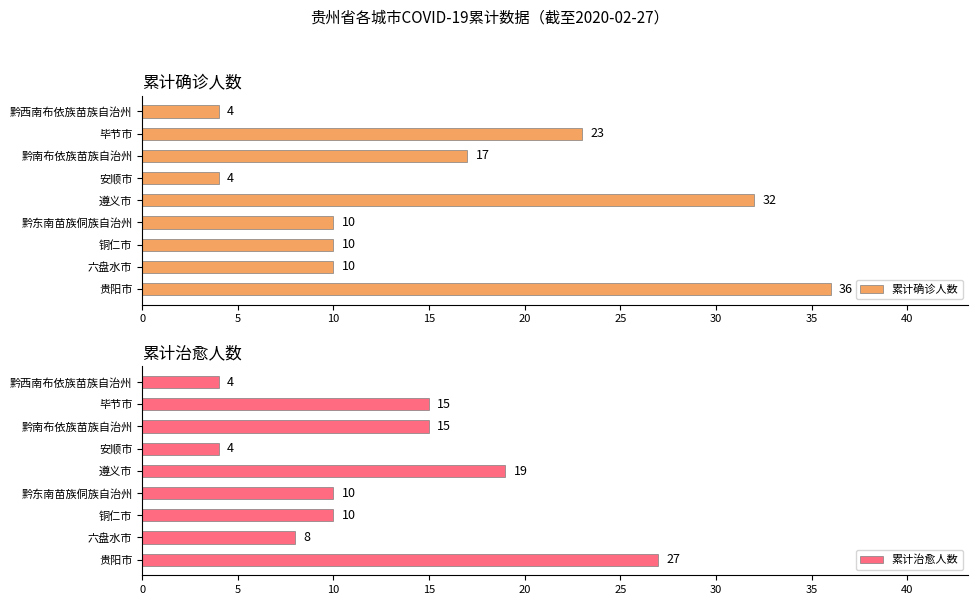

True or false: 累计确诊人数 has a value of 4 at 安顺市.

True